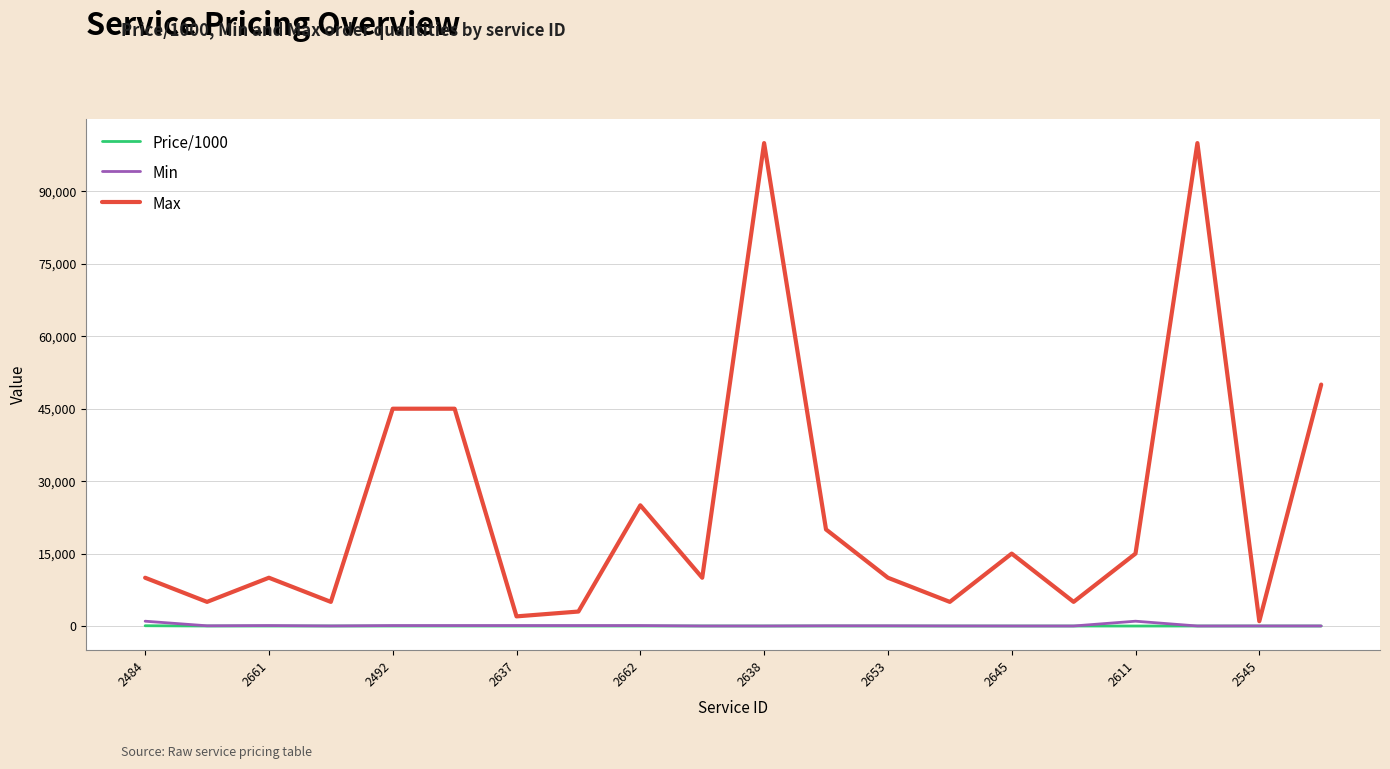

List the series in order of their peak value, highest first.

Max, Min, Price/1000